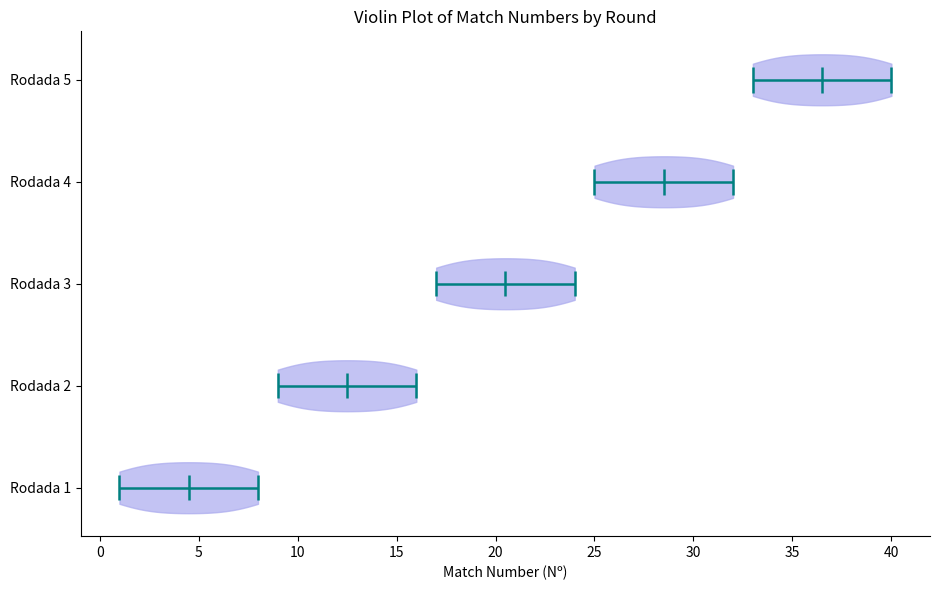

What is the lowest point the violin for Rodada 4 reaches on the x-axis? The values are not printed on the chart, so give them approximately, as read against the axis.

25.0